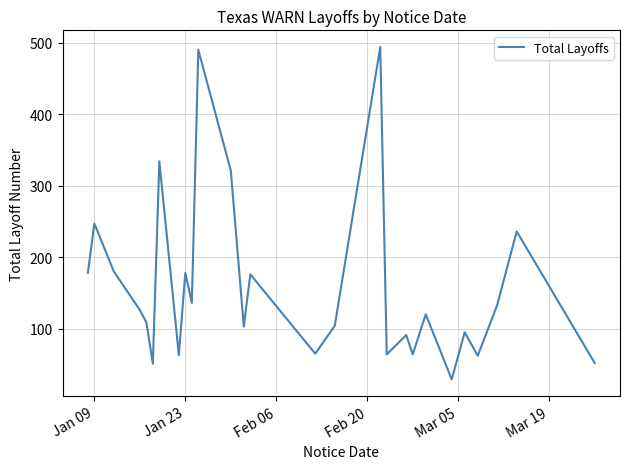

What is the difference between the maximum and minimum values?

465